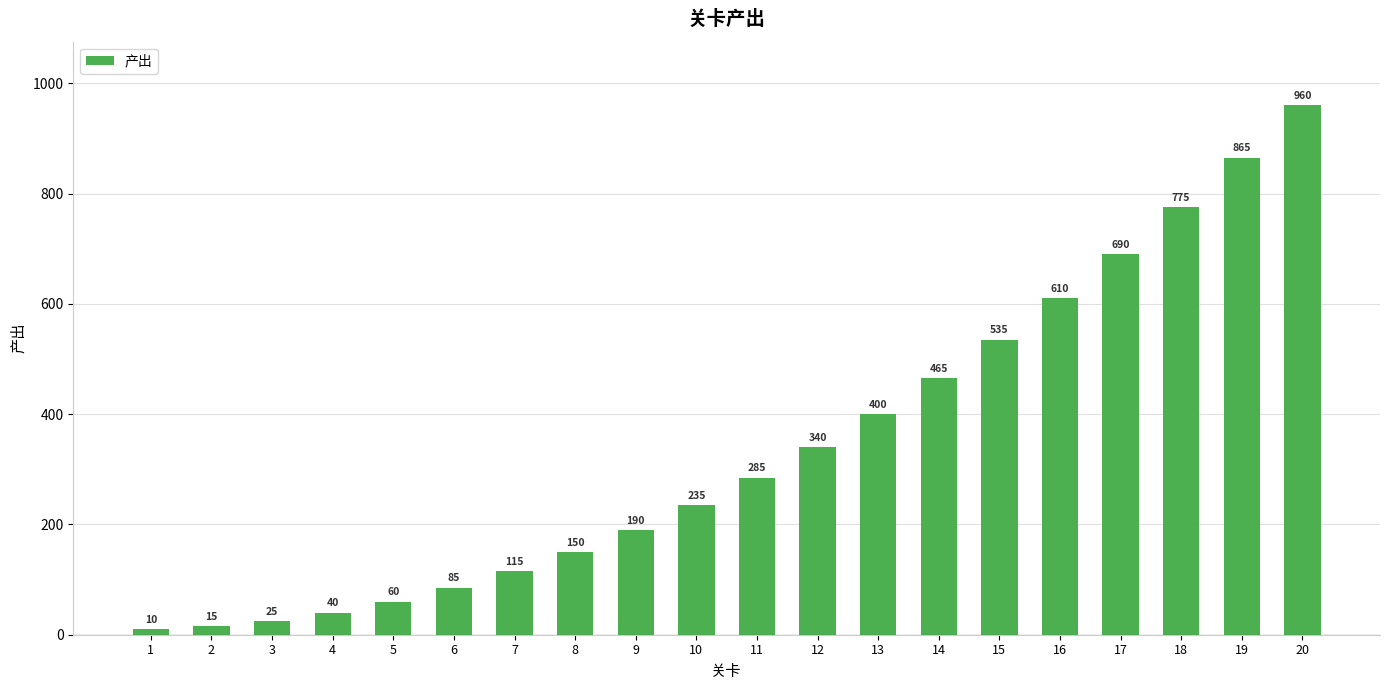

Reading left to right, transcribe all the data shown in this chart.

1=10	2=15	3=25	4=40	5=60	6=85	7=115	8=150	9=190	10=235	11=285	12=340	13=400	14=465	15=535	16=610	17=690	18=775	19=865	20=960